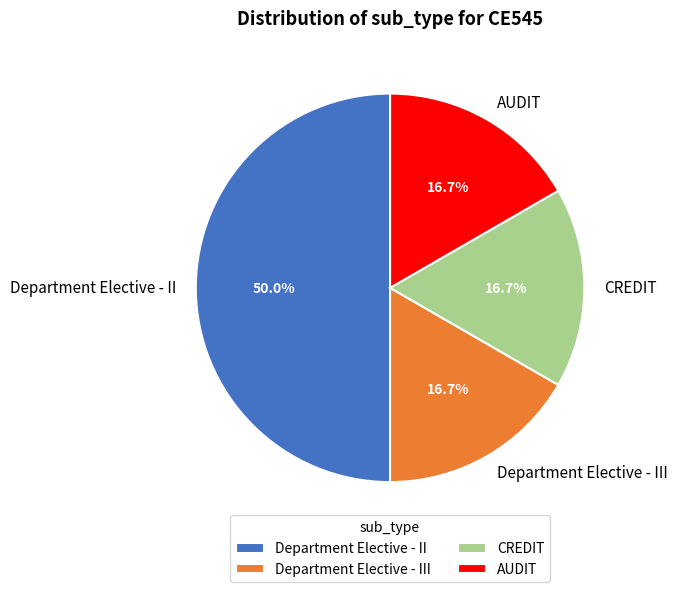

The Department Elective - III slice represents 17% of the pie. True or false?

True